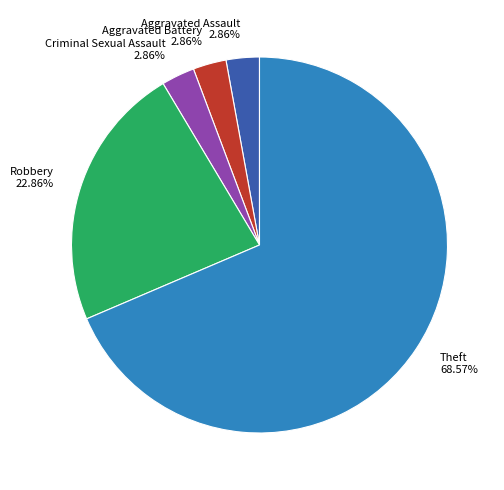

Is there a majority slice in this chart?

Yes